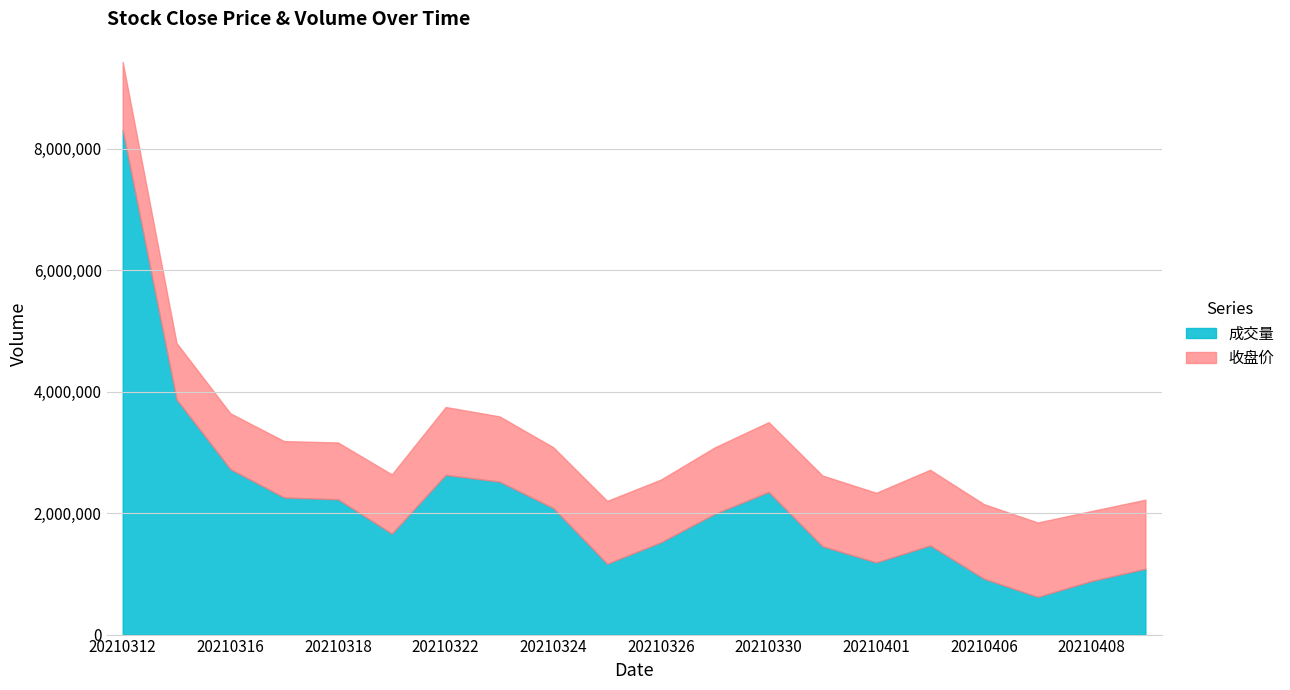

True or false: 成交量 and 收盘价 cross at least once.

False